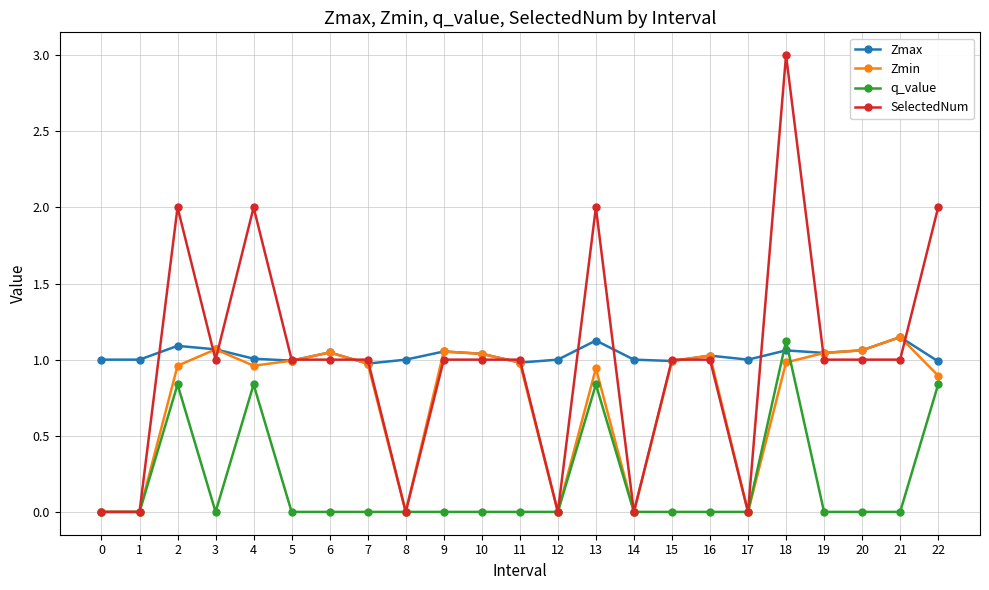

What is the difference between the maximum and second lowest values in the SelectedNum series?

3.0